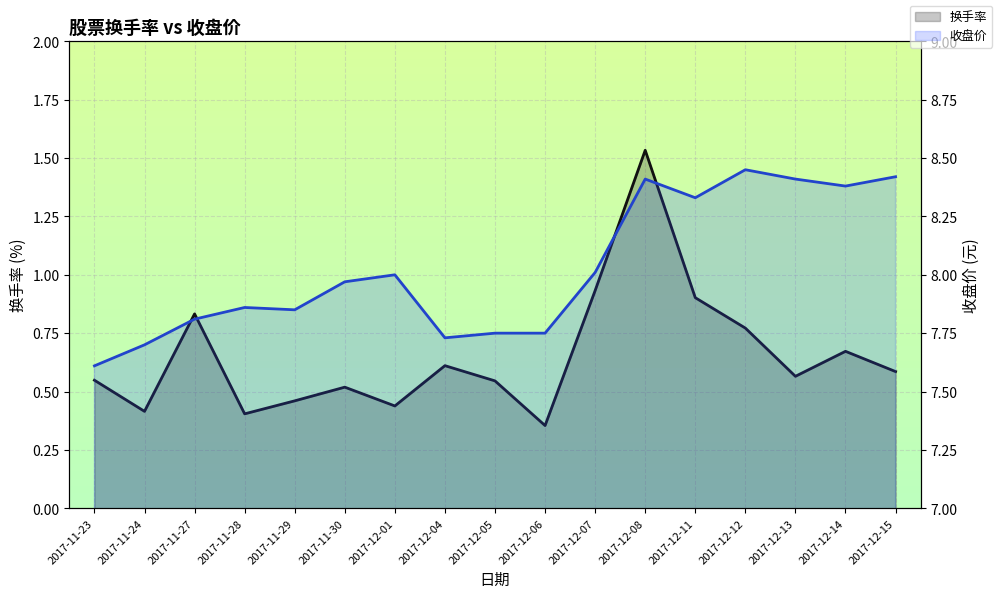

What position from the left is 2017-11-24?

2